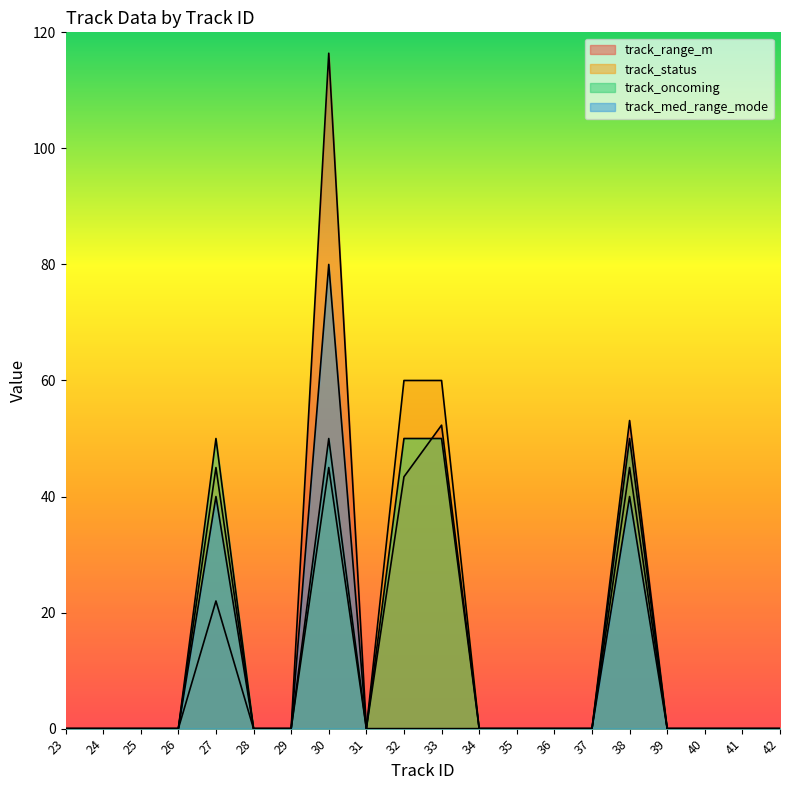

True or false: track_med_range_mode has more than 0 points higher than both neighbors.

True